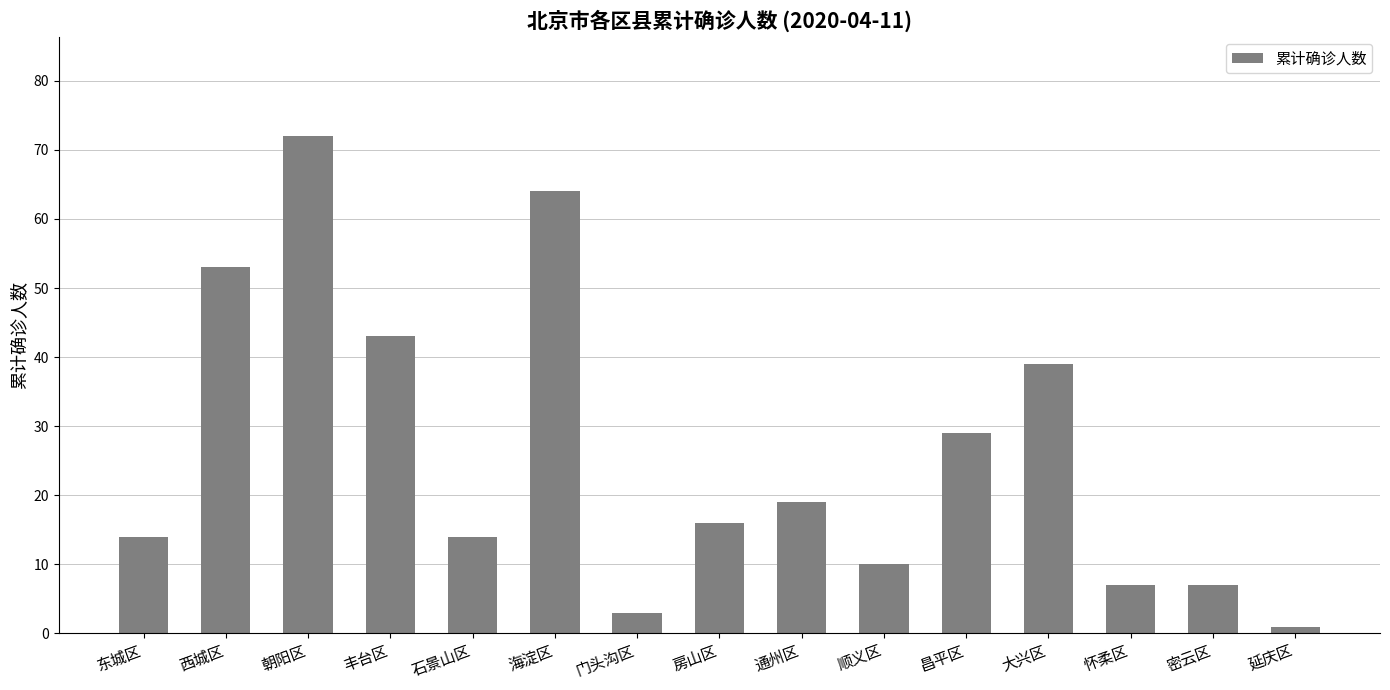

Count the number of categories in the chart.

15